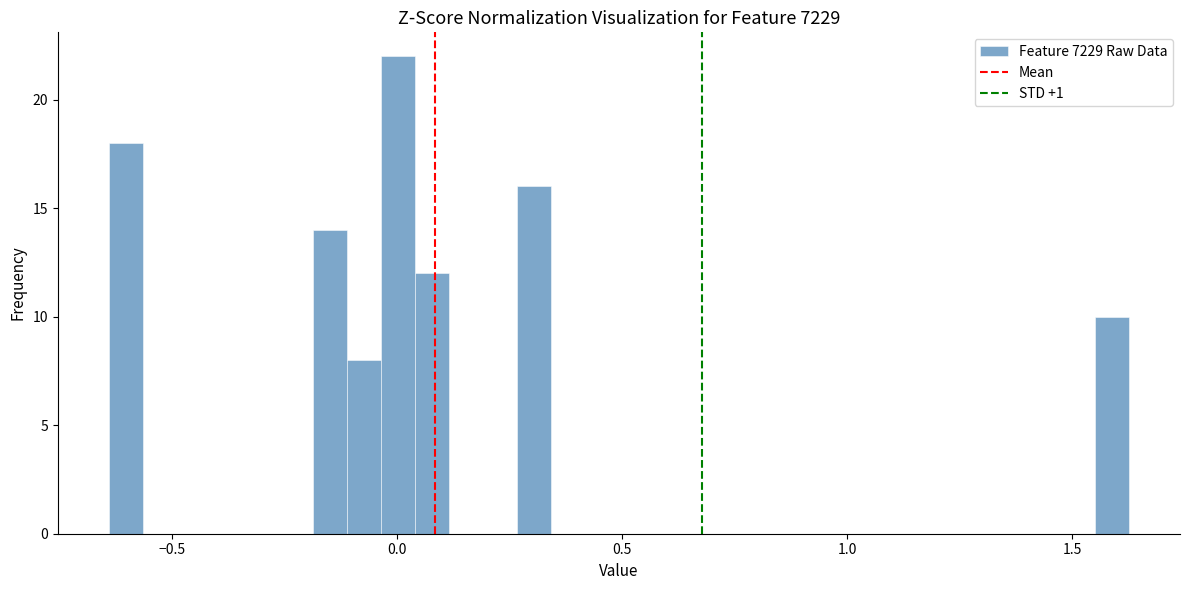

Read against the x-axis, roughly where is the centre of the tallest bar?

0.00